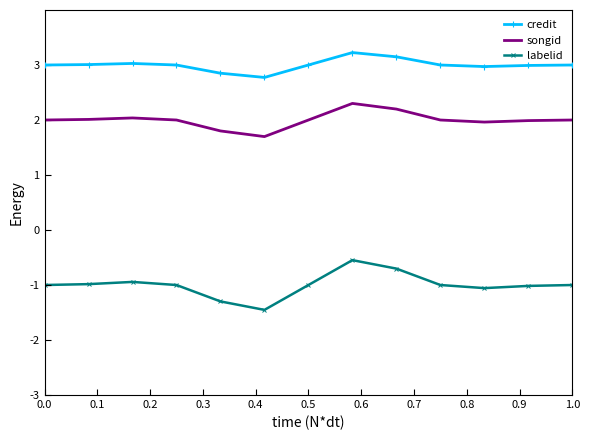

Which series has the widest spread of values?

labelid